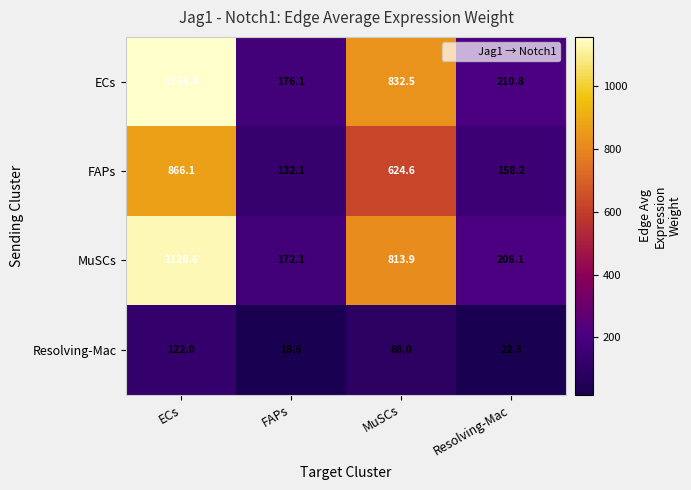

Between ECs and FAPs, which series saw the biggest shift?

ECs